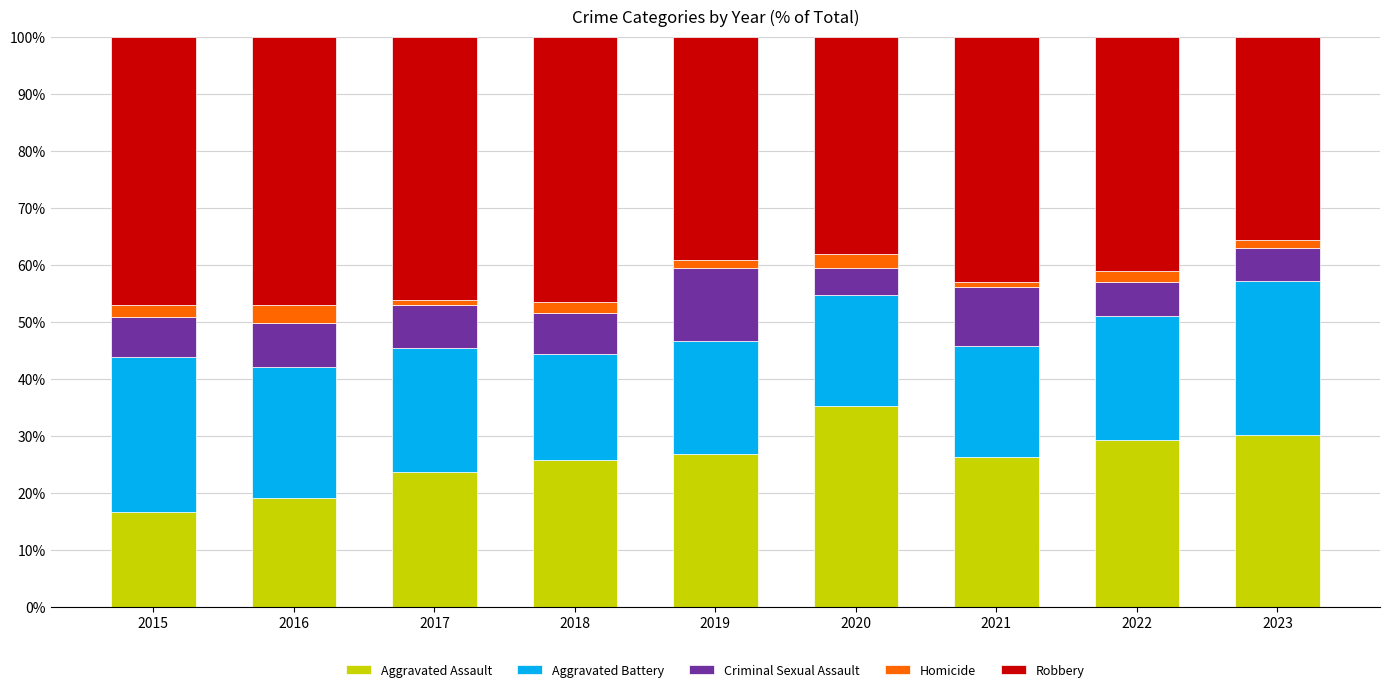

What is the difference between the second highest and minimum values in the Aggravated Assault series?

13.4